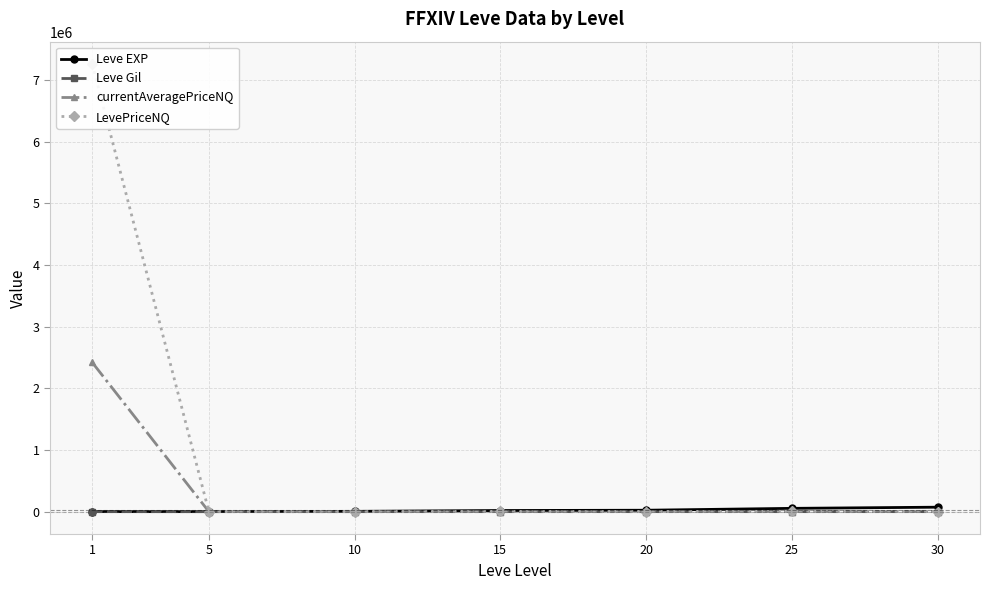

Is the value of currentAveragePriceNQ at 15 greater than the value of Leve Gil at 30?

Yes